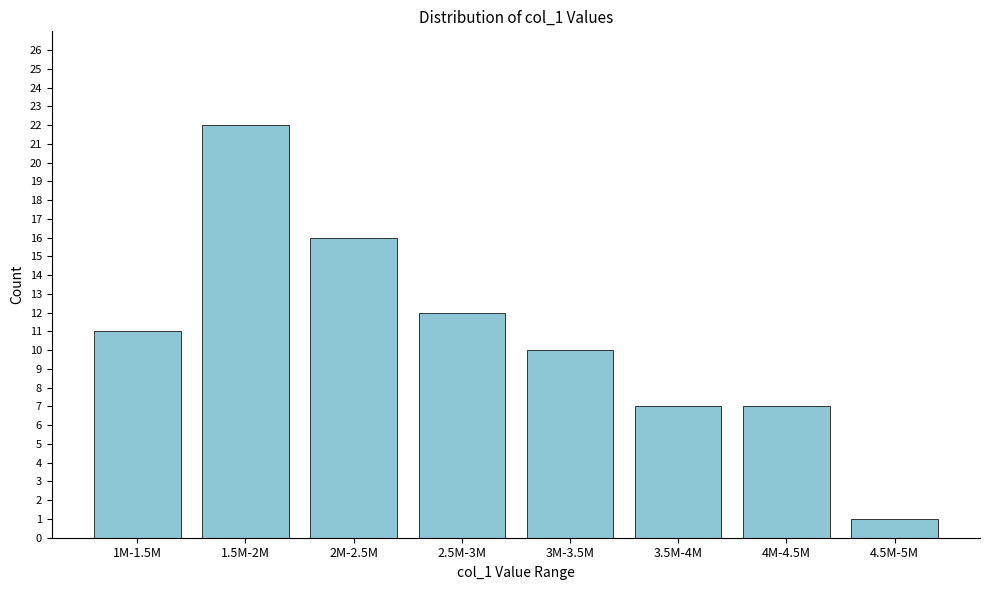

Reading left to right, what are all the values shown in this chart?

11	22	16	12	10	7	7	1